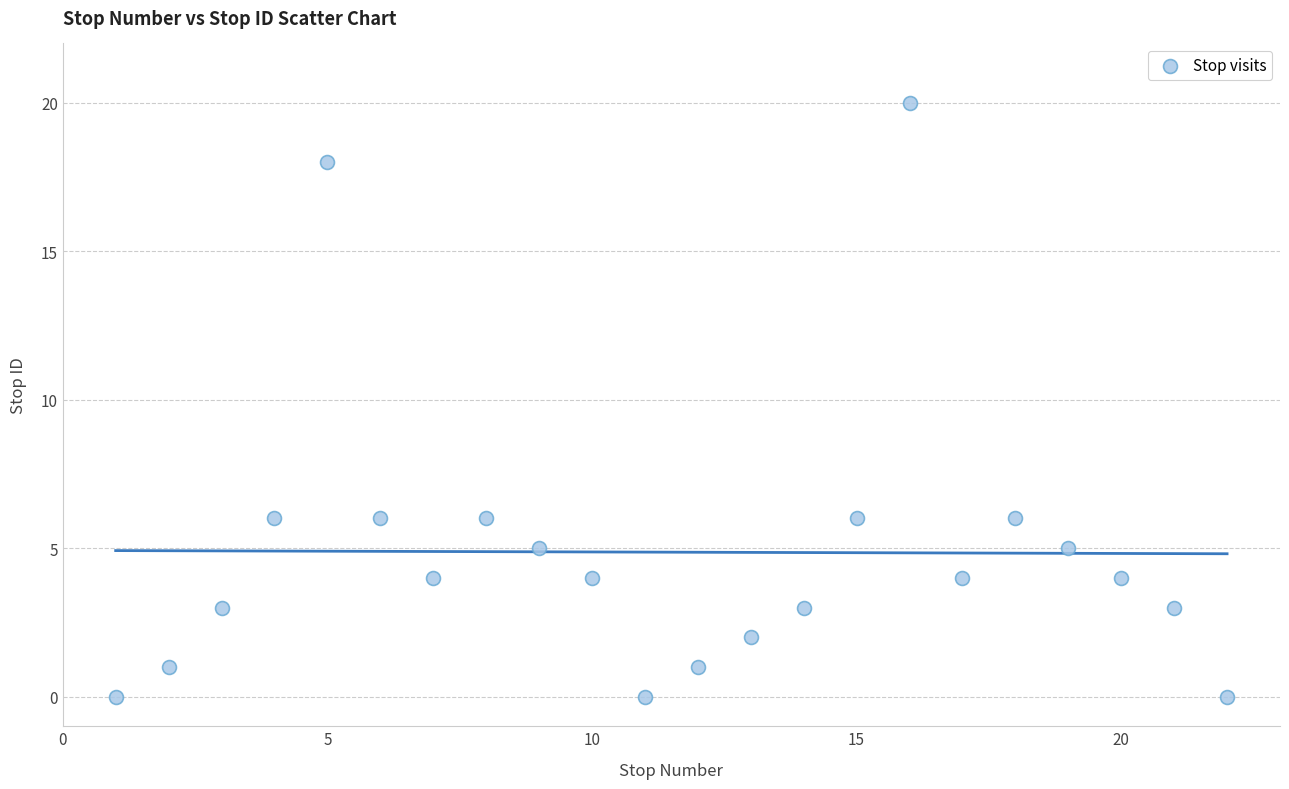

What is the range of X values (max minus min)?

21